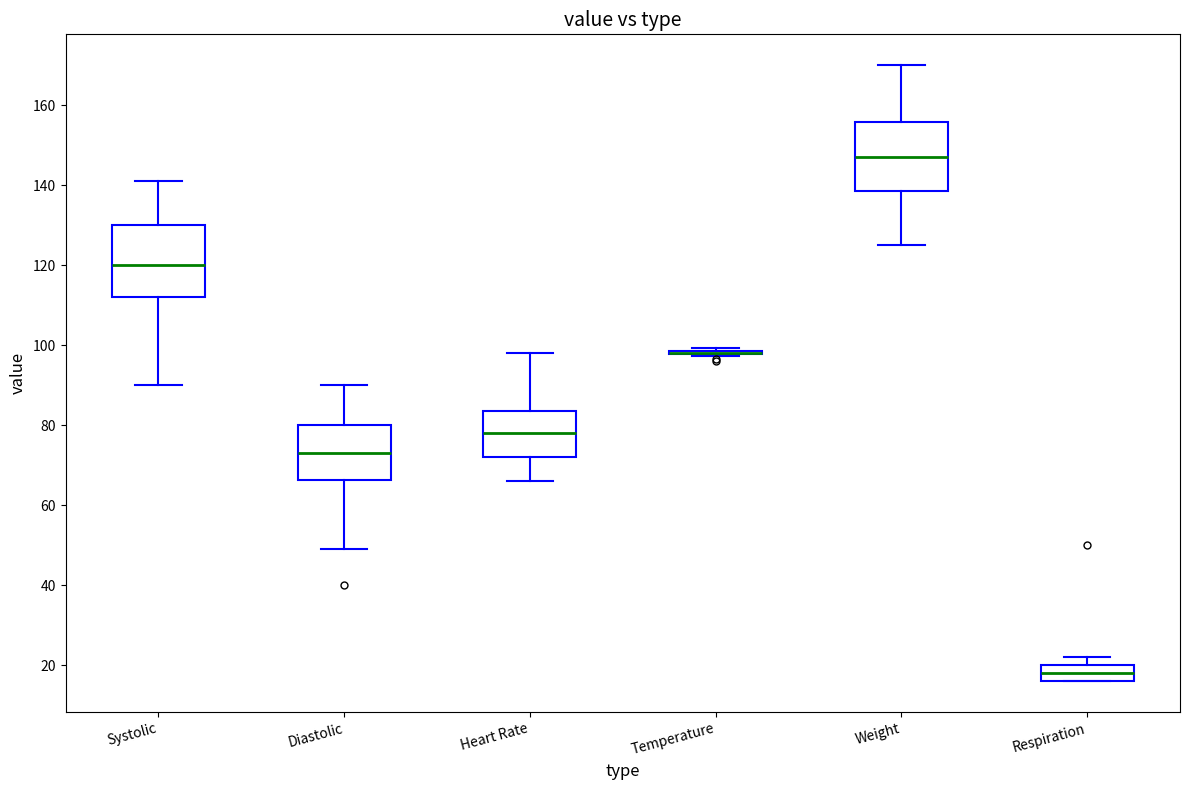

Reading left to right, transcribe this box plot: for each box, give where its median line is, the range the box spans, and where its two whiskers end, as read against the y-axis. The values are not printed on the chart, so give them approximately, as read against the axis.

Systolic: median 120, box 112 to 130, whiskers 90 to 142
Diastolic: median 74, box 66 to 80, whiskers 50 to 90
Heart Rate: median 78, box 72 to 84, whiskers 66 to 98
Temperature: box collapsed to a line at 98, whiskers 98 to 100
Weight: median 148, box 138 to 156, whiskers 126 to 170
Respiration: median 18, box 16 to 20, whiskers 16 to 22